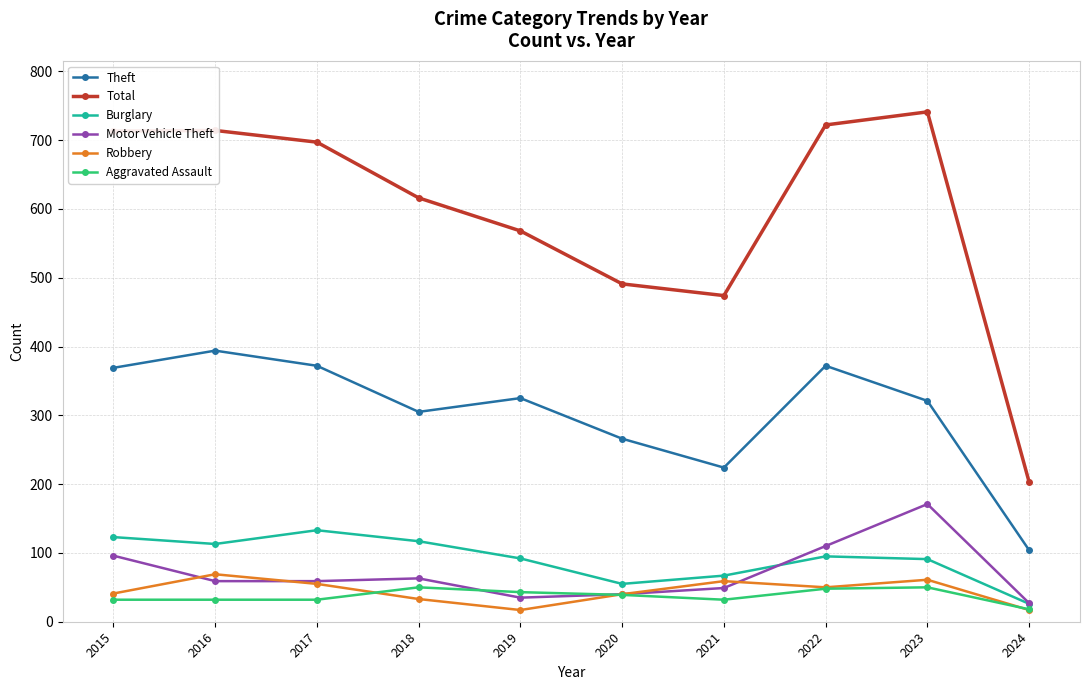

At how many categories does at least one series exceed 87?

10